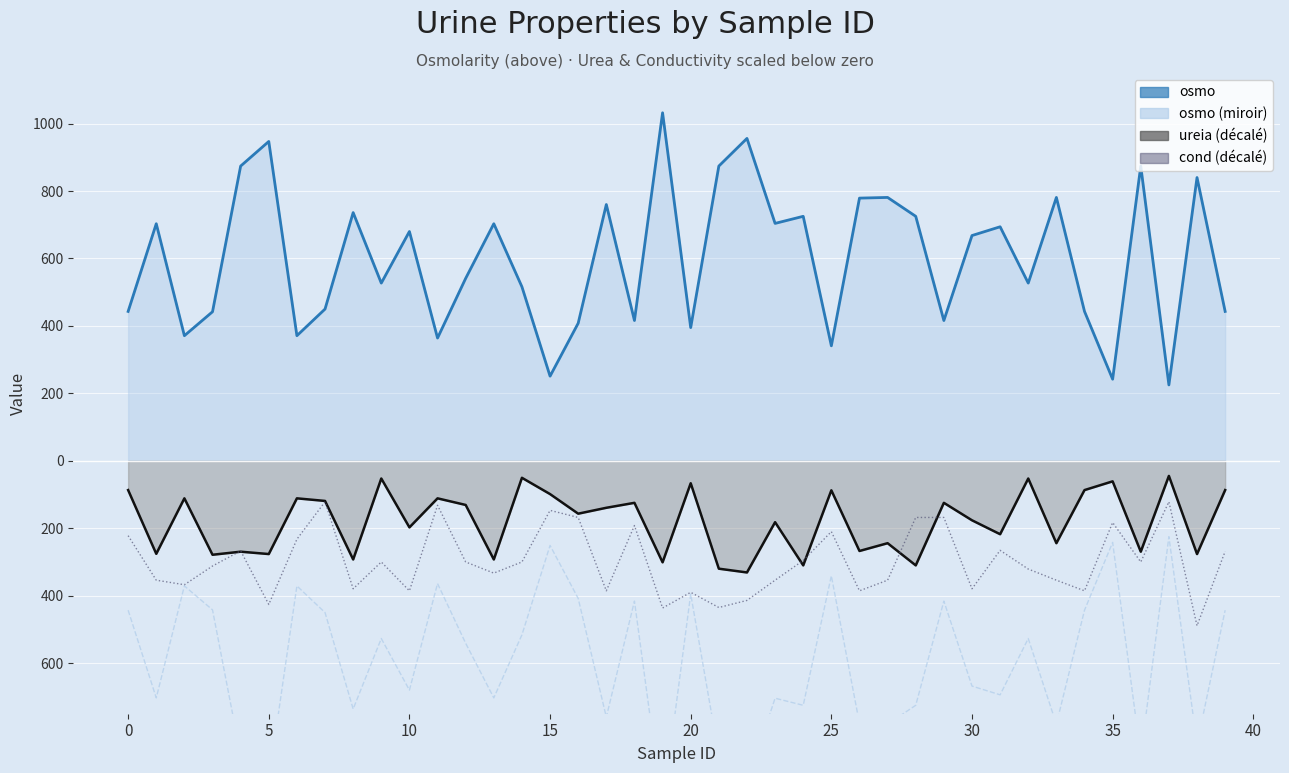

What is the label of the 40th point from the left?

39